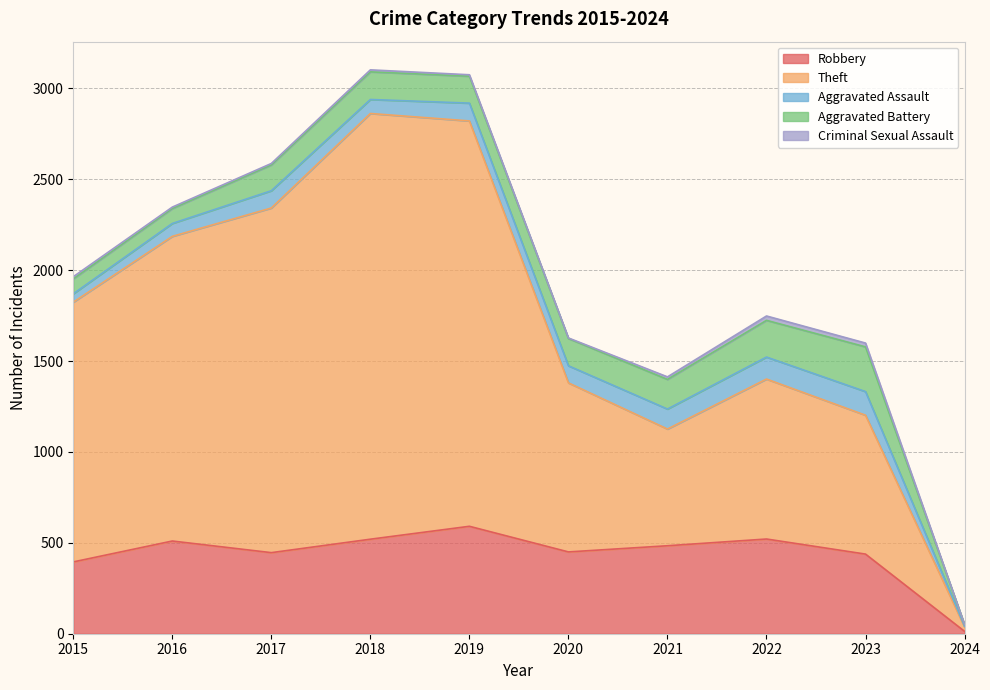

What is the difference between the maximum and minimum values in the Robbery series?

578